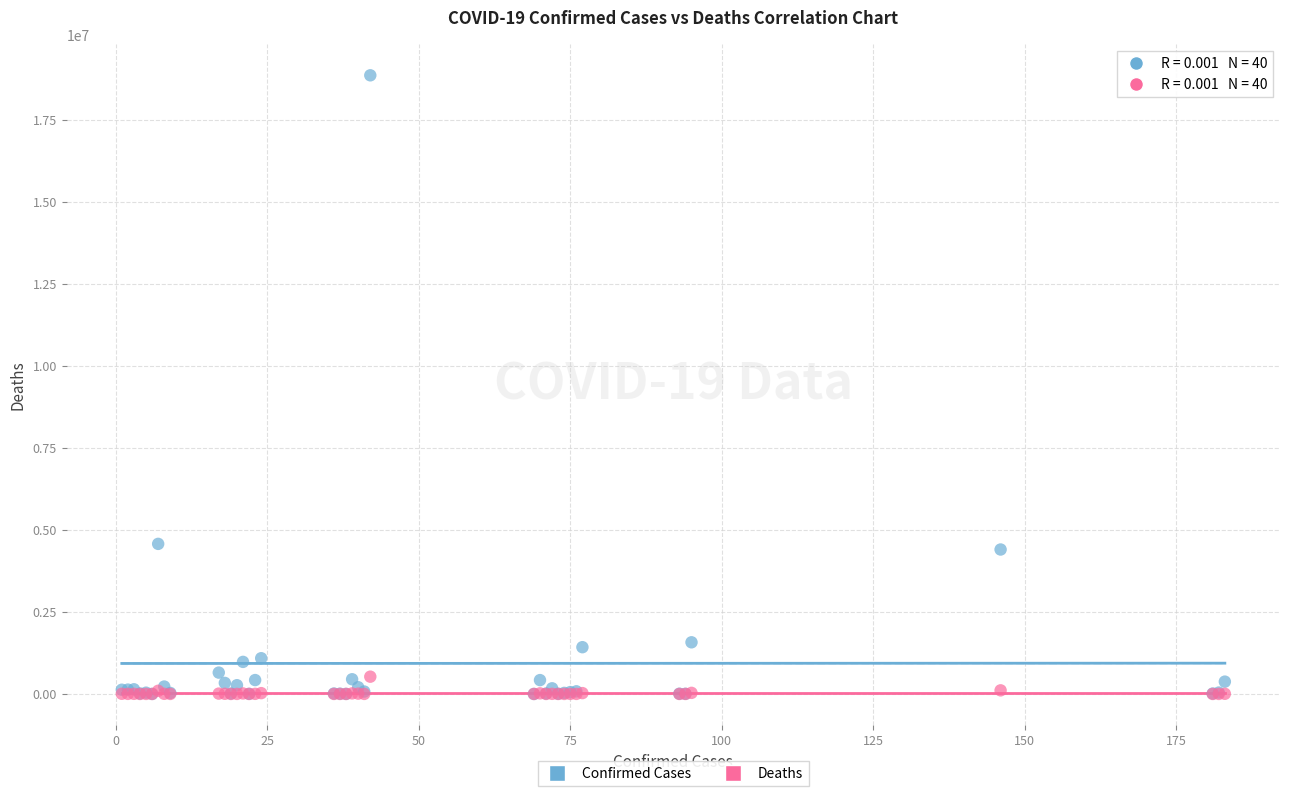

Which series contains the highest Y value?

Confirmed Cases